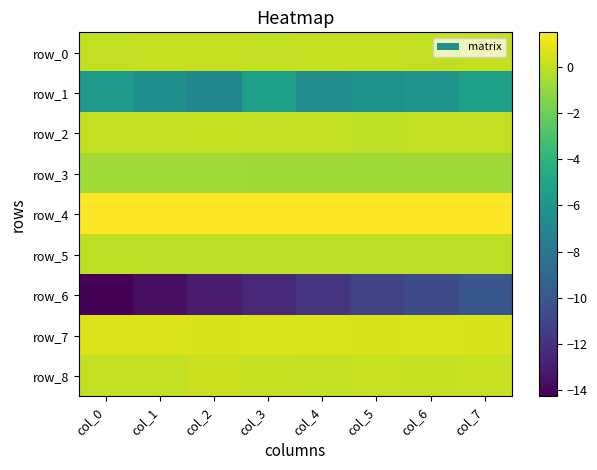

The value of row_7 at col_7 is 0.3. True or false?

False